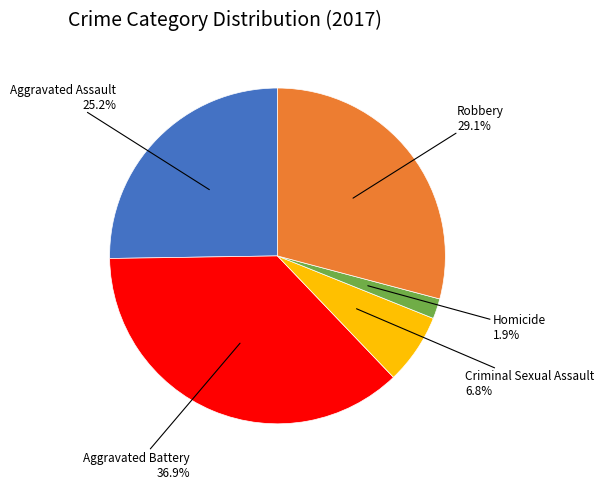

How many slices are in this pie chart?

5